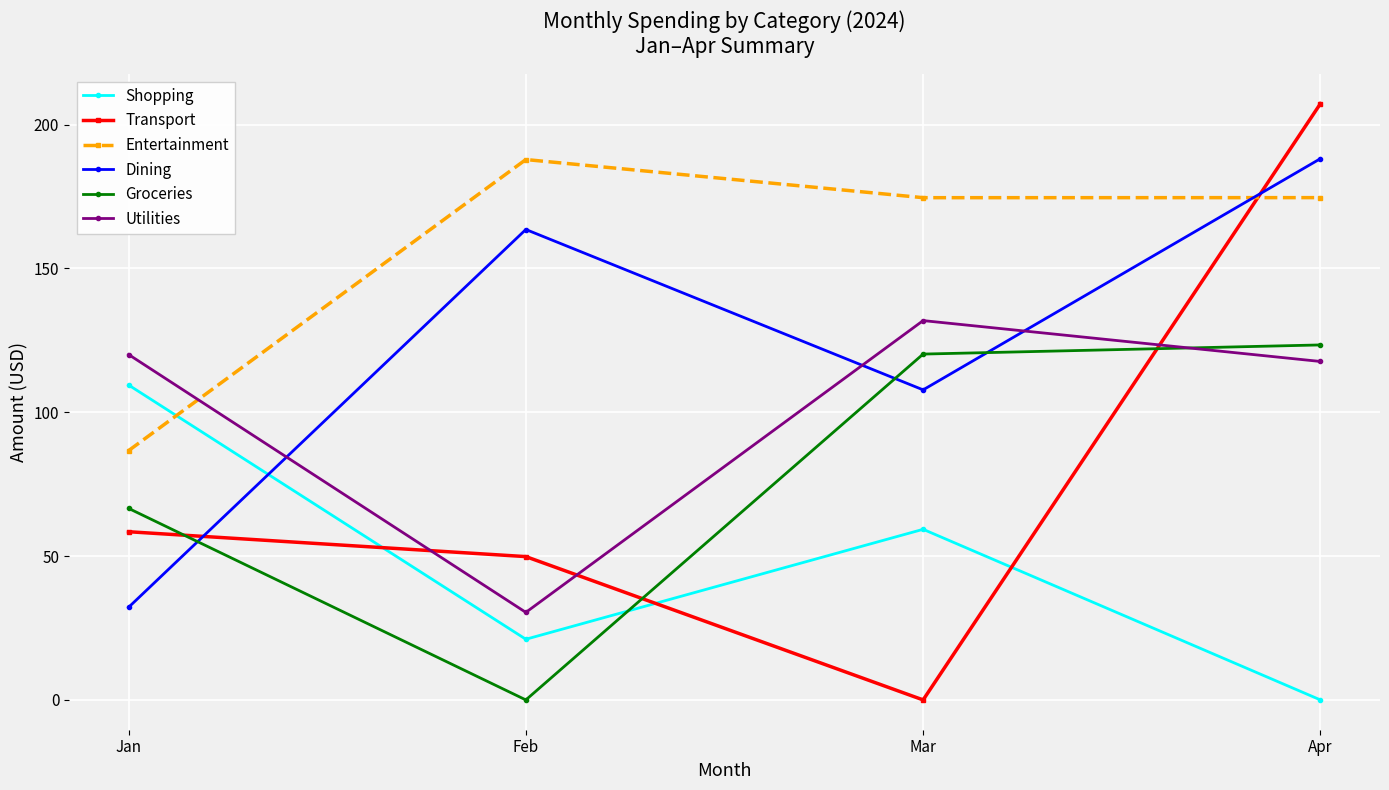

What is the average value of the Dining series?

122.9